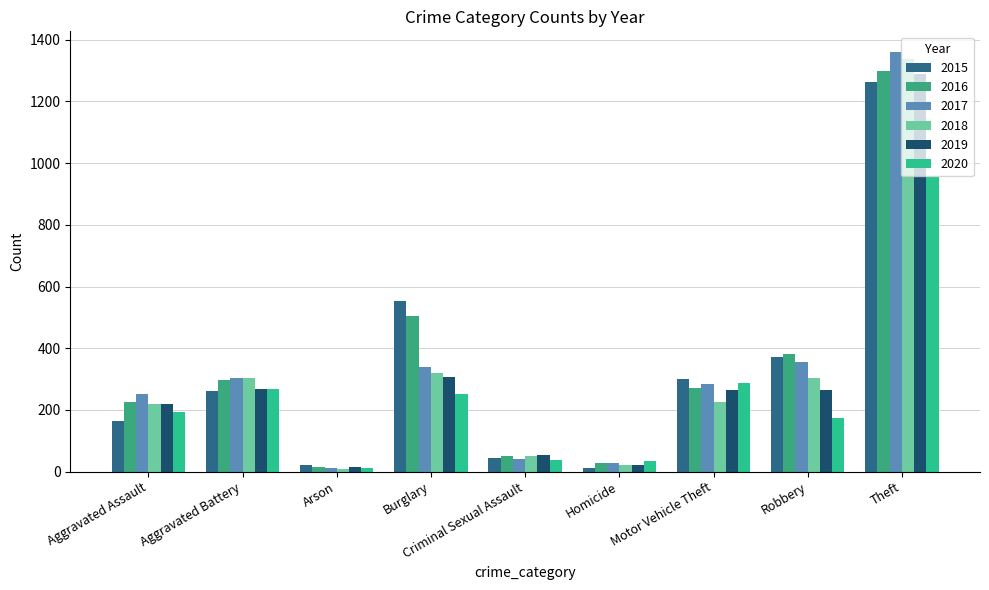

At which category is the sum across all series the highest?

Theft